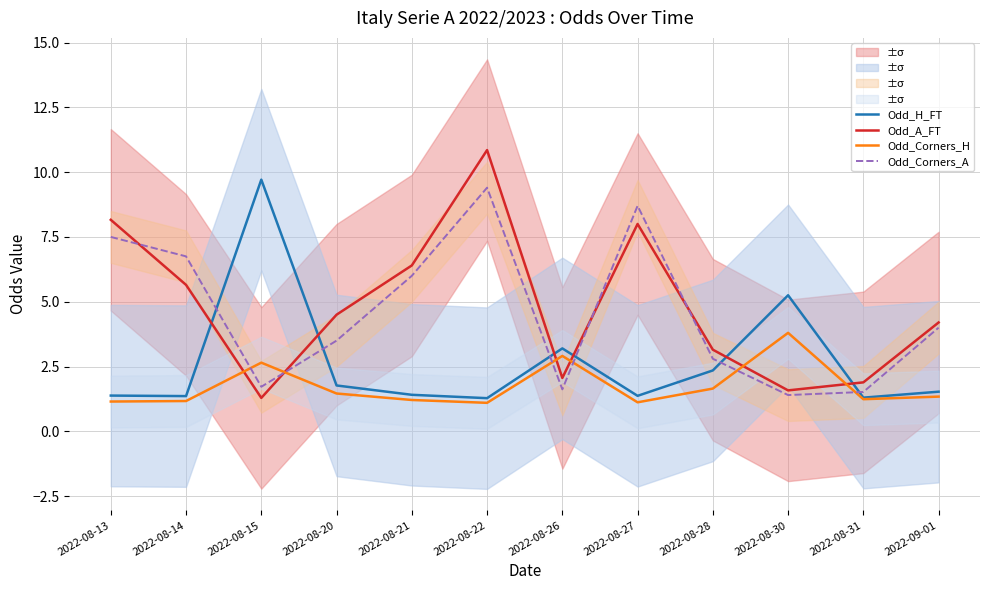

At which label is Odd_Corners_A closest to 5?

2022-08-21